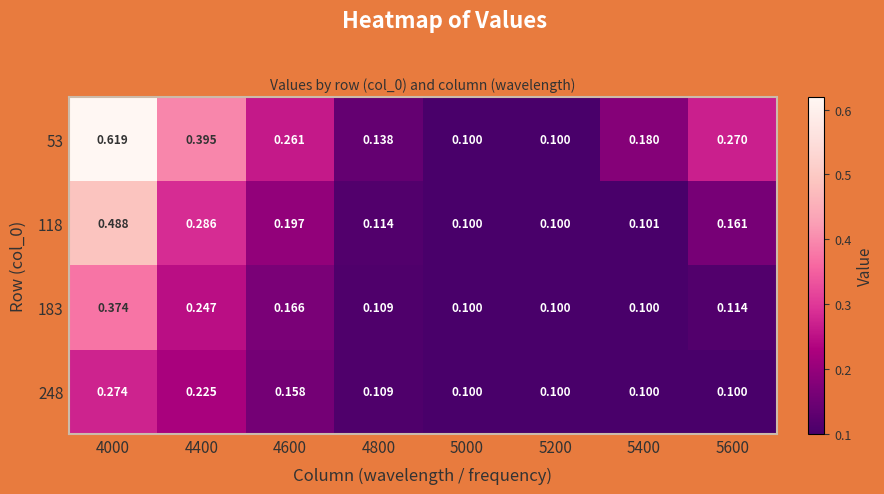

Is the value of 118 at 4400 greater than the value of 183 at 5400?

Yes